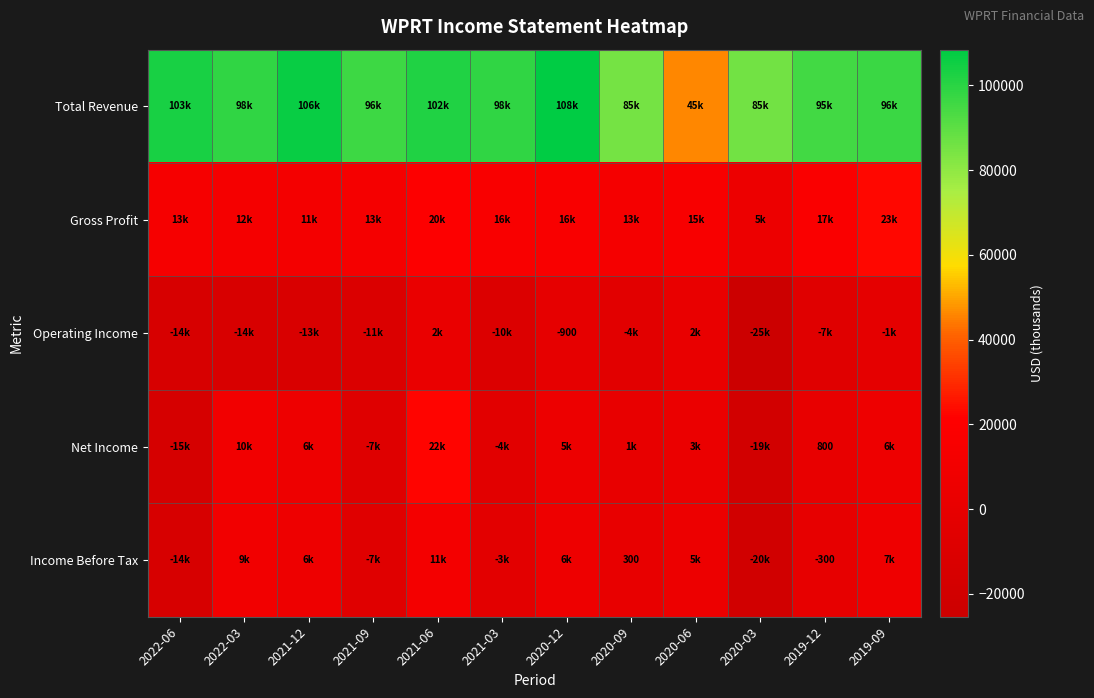

Which series has the widest spread of values?

Total Revenue